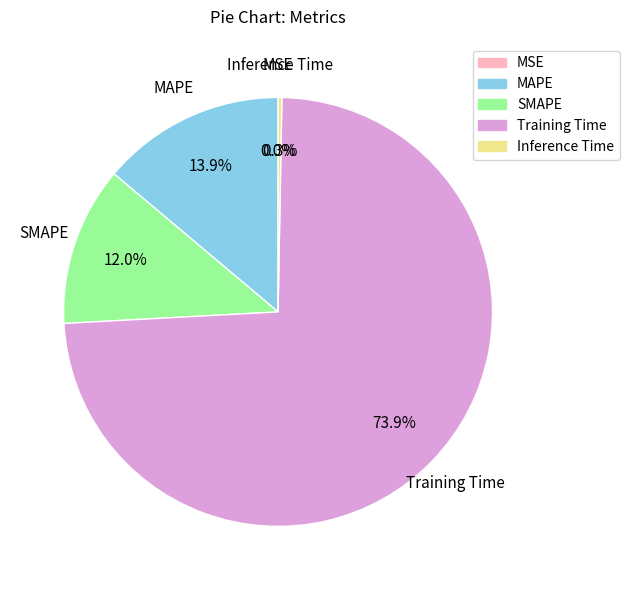

Which has a higher value, SMAPE or MAPE?

MAPE